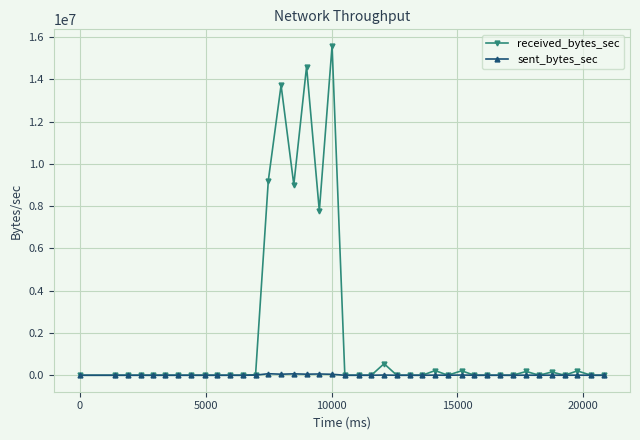

Rank the series by their average value, from highest to lowest.

received_bytes_sec, sent_bytes_sec